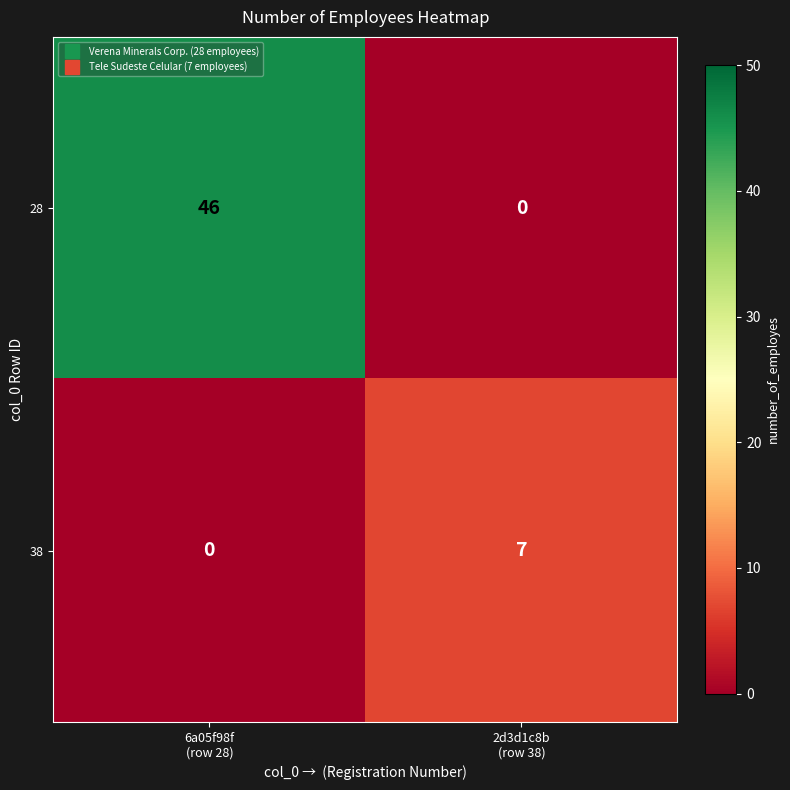

Rank the series by their maximum value, from highest to lowest.

28, 38